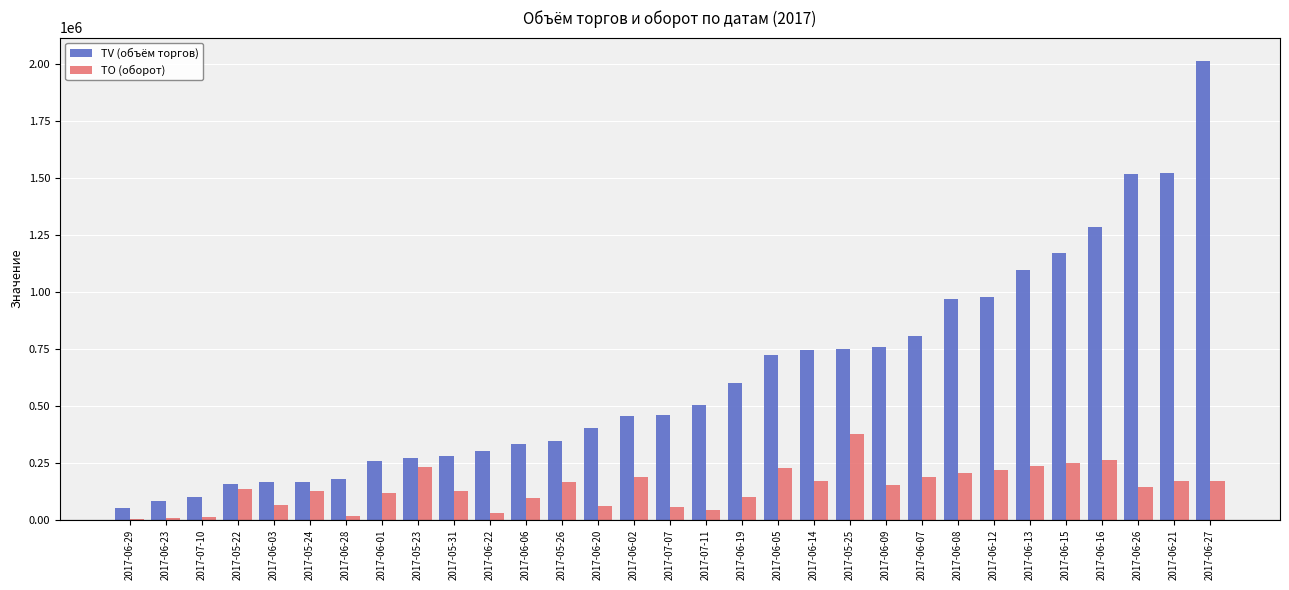

What is the sum of all TO (оборот) values?

4356560